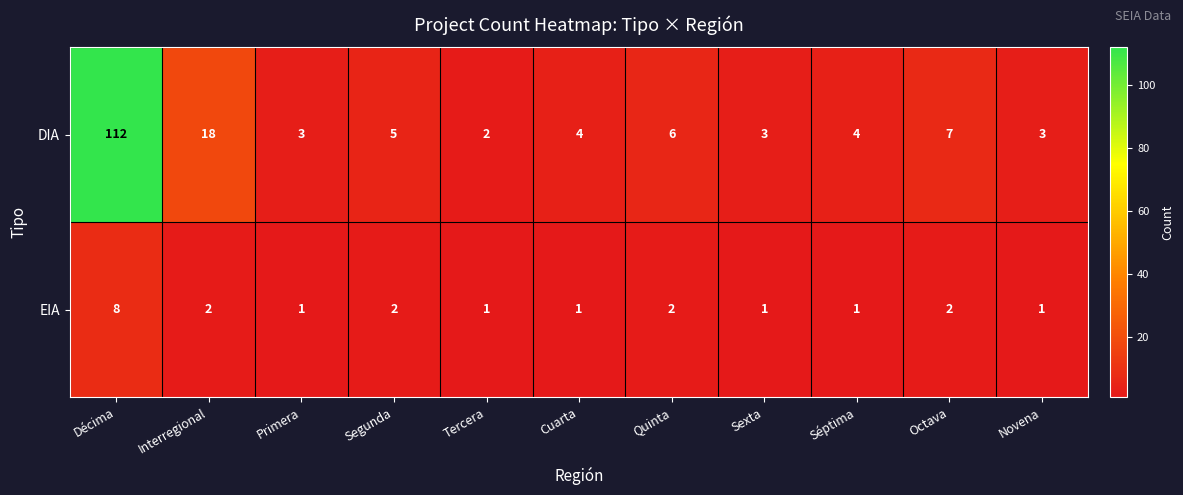

The DIA series shows 2 at Tercera. True or false?

True